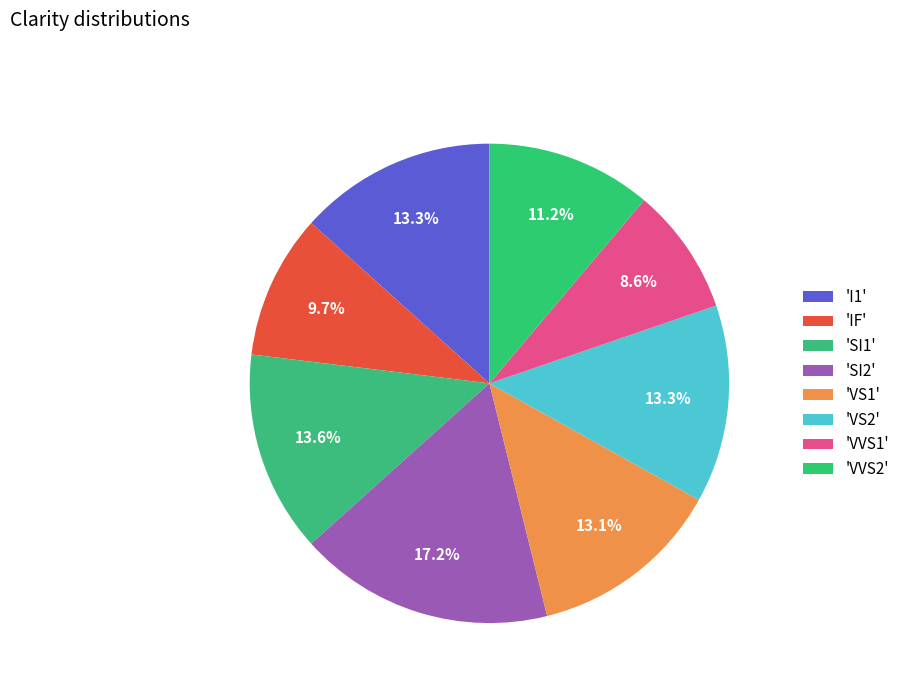

How many slices are in this pie chart?

8